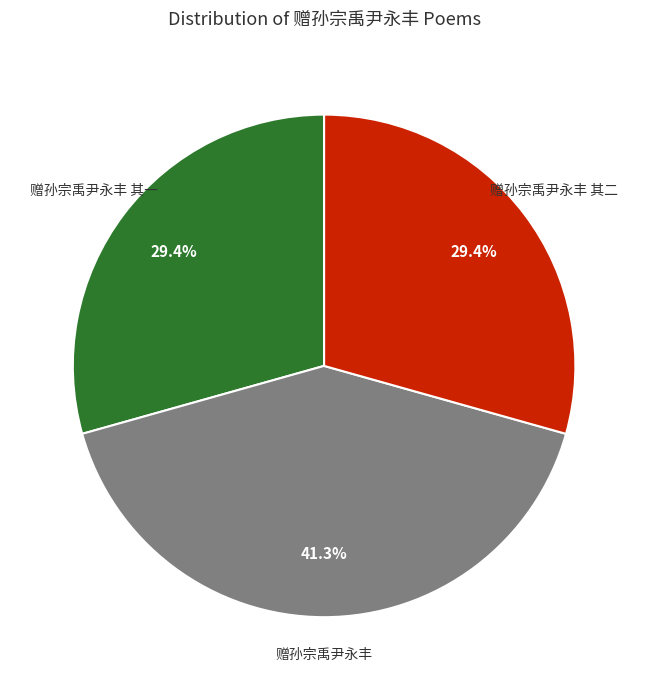

The 赠孙宗禹尹永丰 其一 slice represents 29% of the pie. True or false?

True